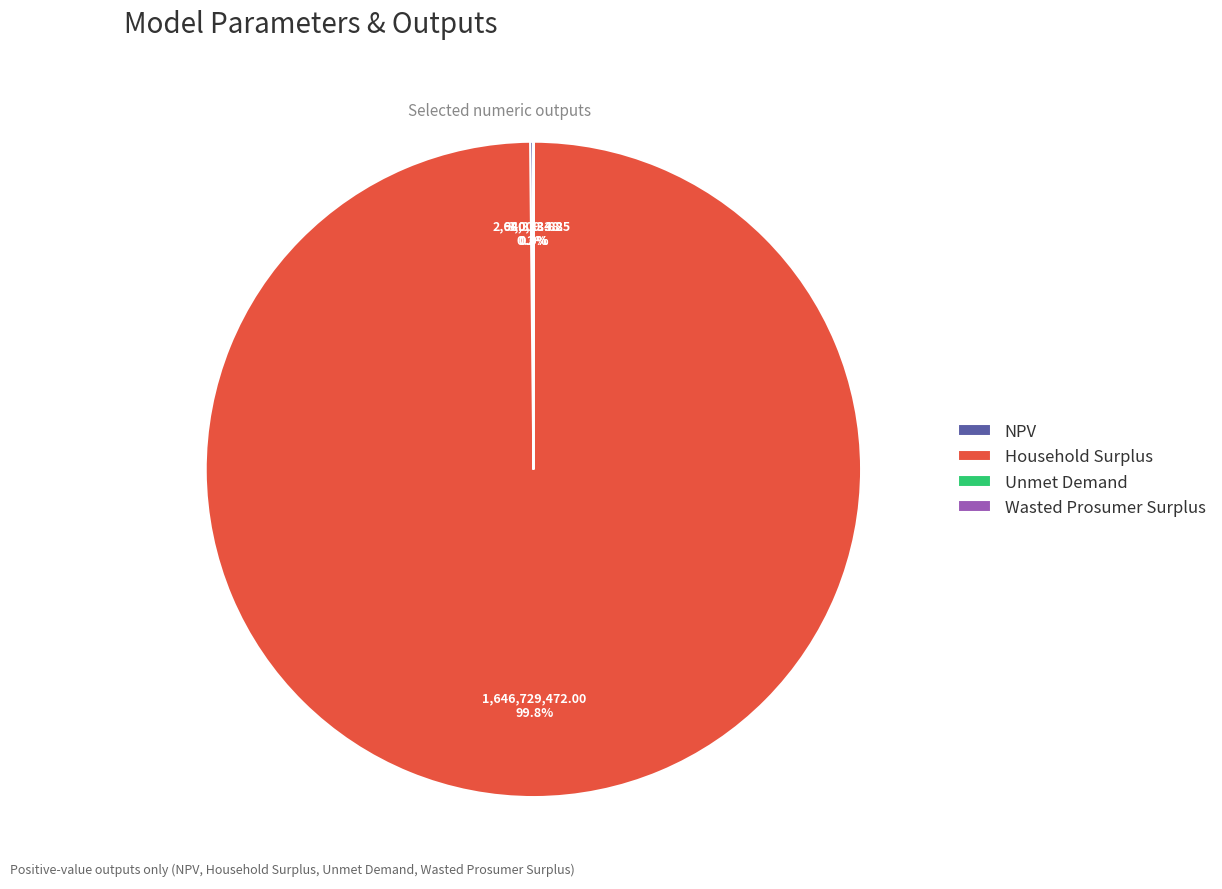

The Household Surplus slice represents 100% of the pie. True or false?

True